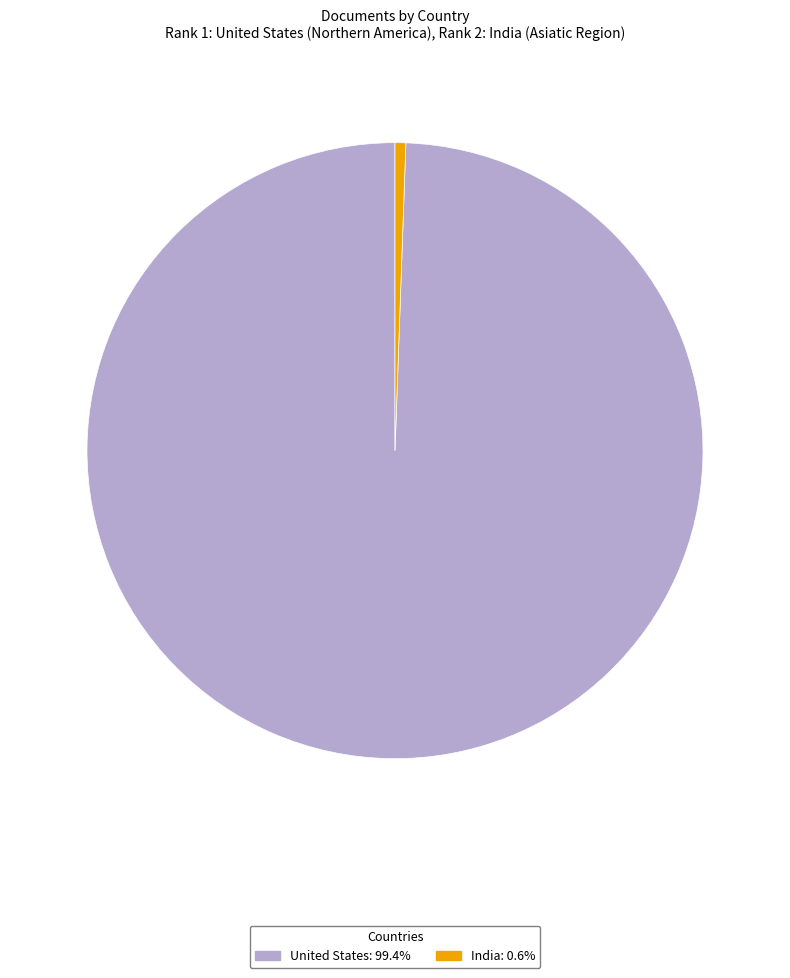

How many slices are in this pie chart?

2